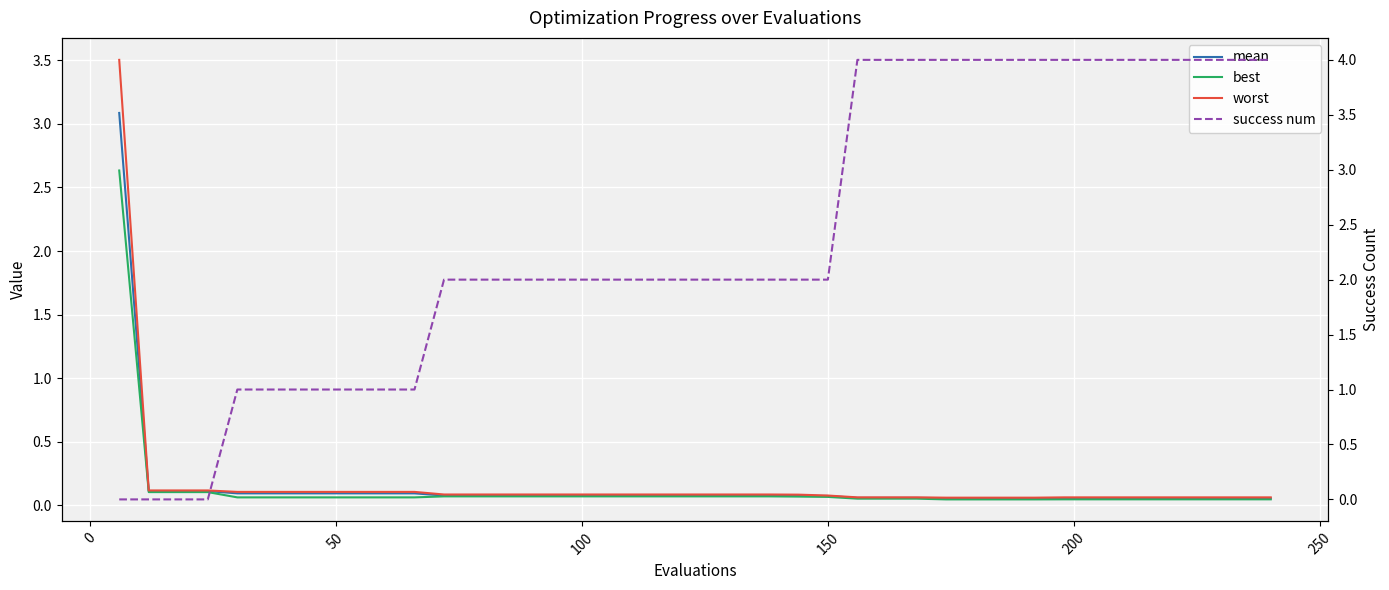

The worst series shows 0.2 at 100. True or false?

False